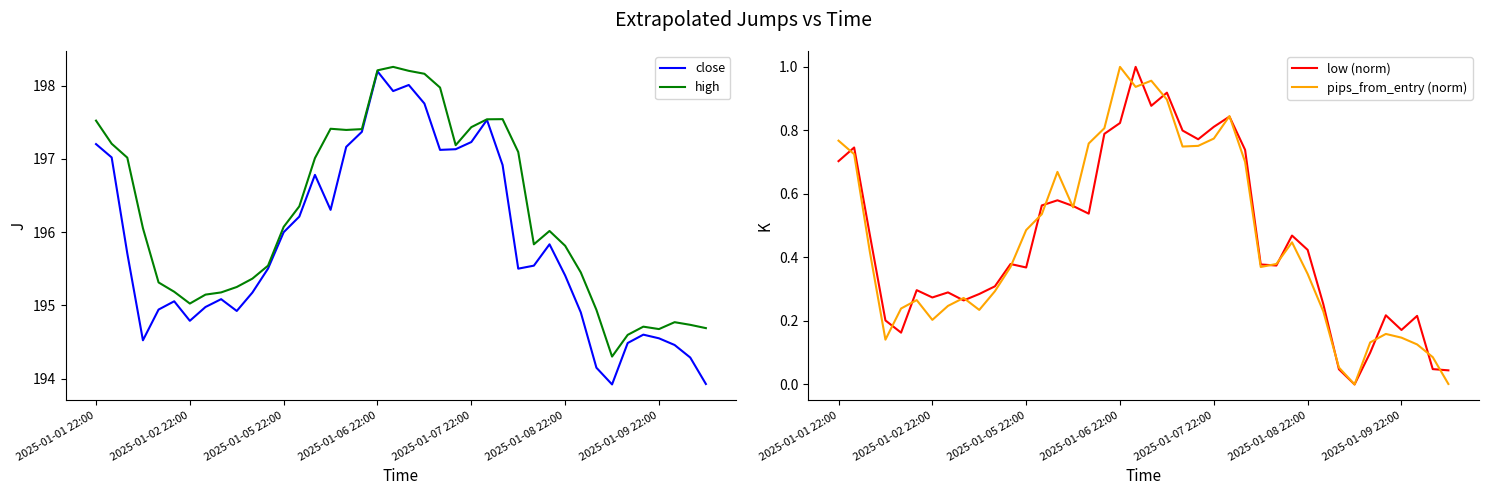

Which series has the largest range (max minus min)?

close